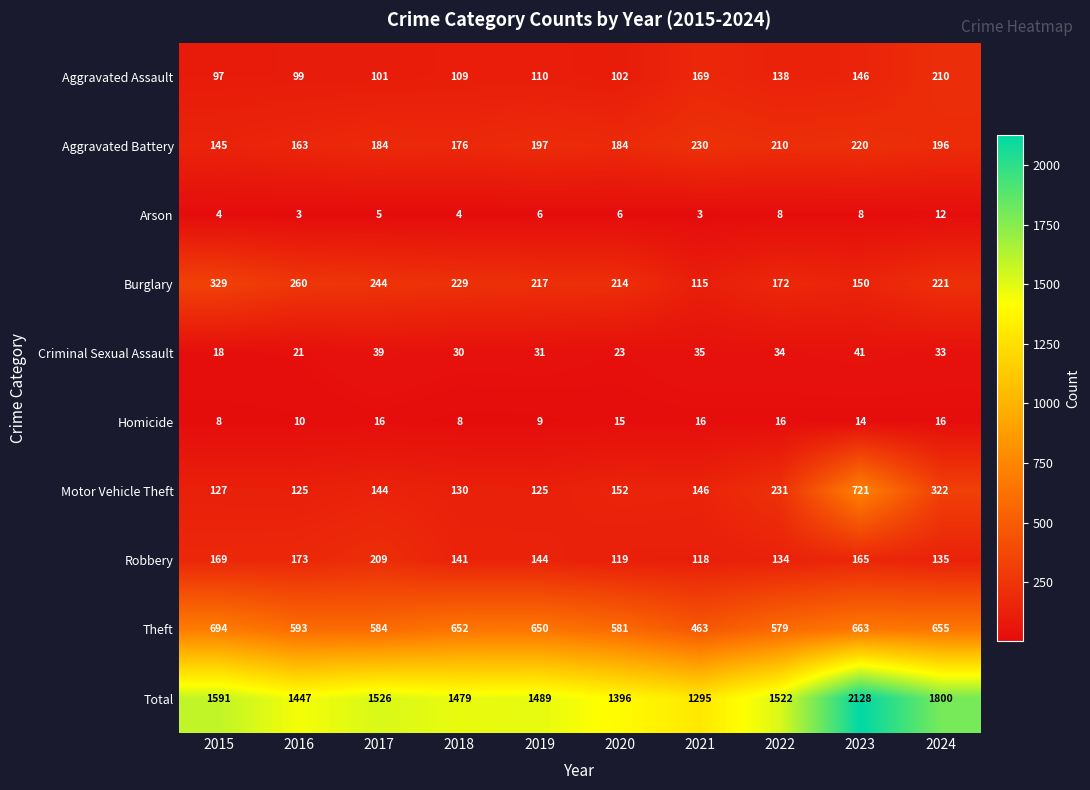

At which label does Theft first exceed 650?

2015